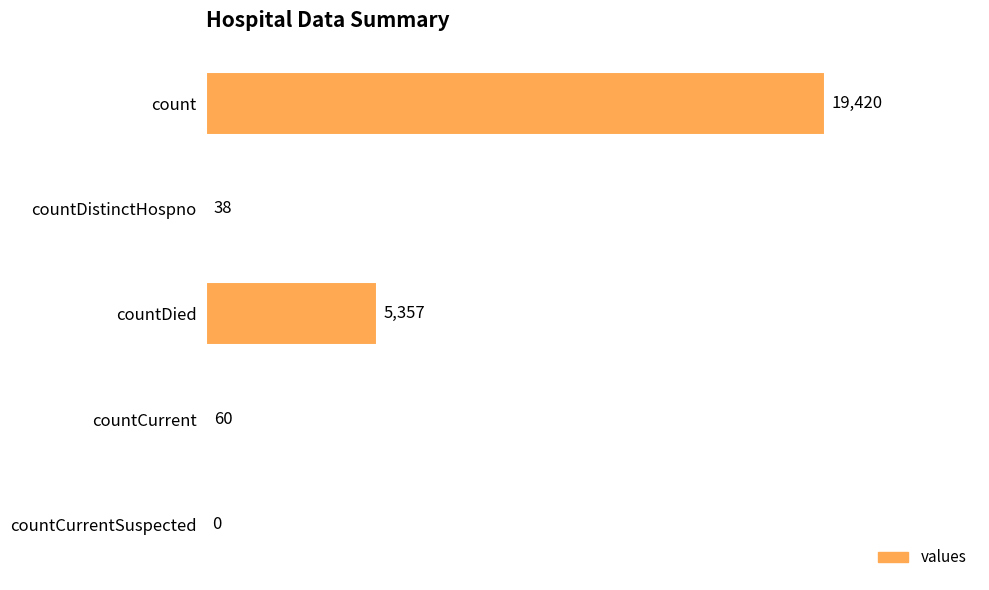

Reading top to bottom, list all the values displayed in this chart.

count=19420	countDistinctHospno=38	countDied=5357	countCurrent=60	countCurrentSuspected=0